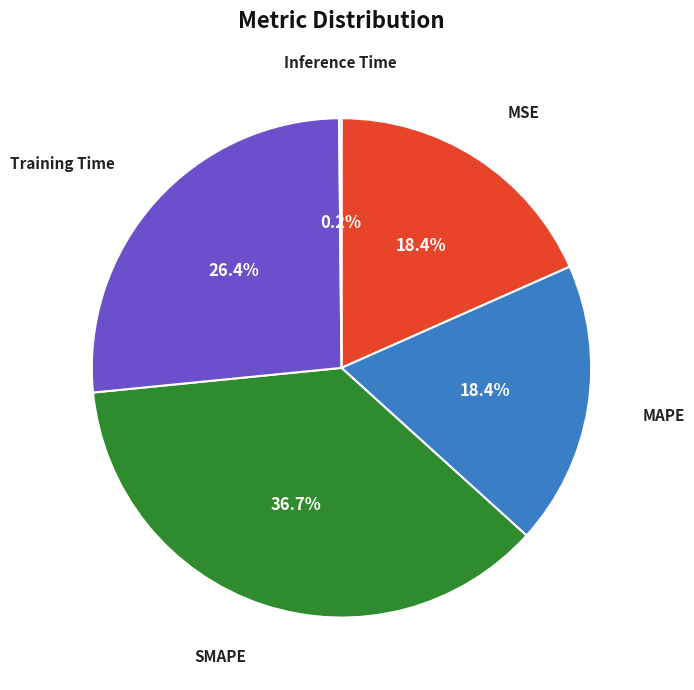

The SMAPE slice represents 24% of the pie. True or false?

False